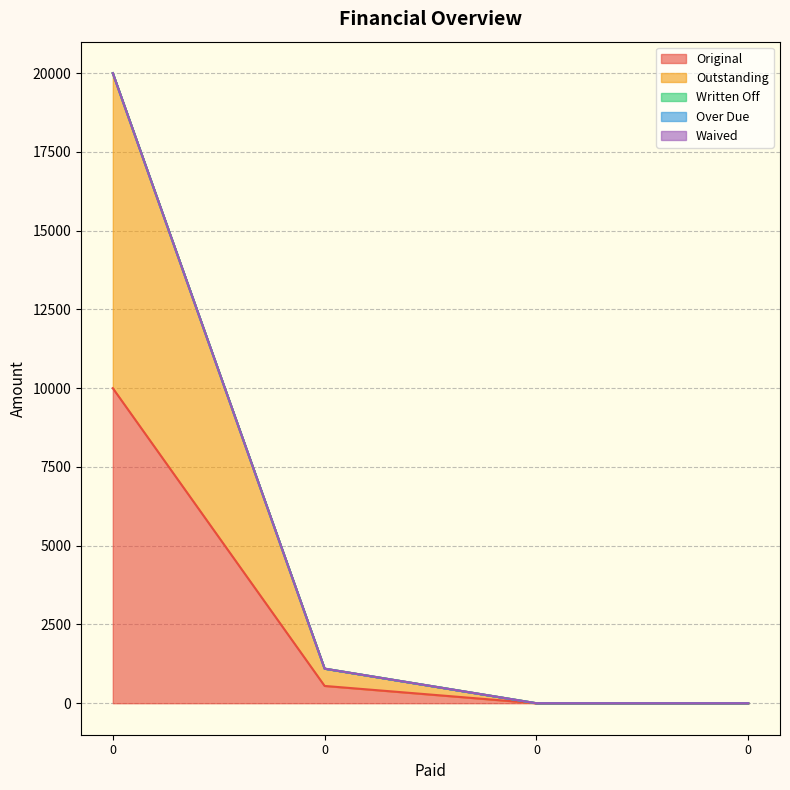

What is the total value across all series at 0?

20000.0